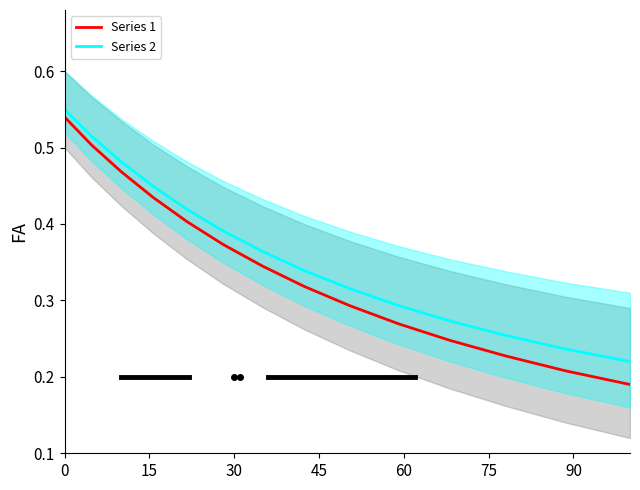

True or false: Series 2 and Series 1 cross at least once.

False